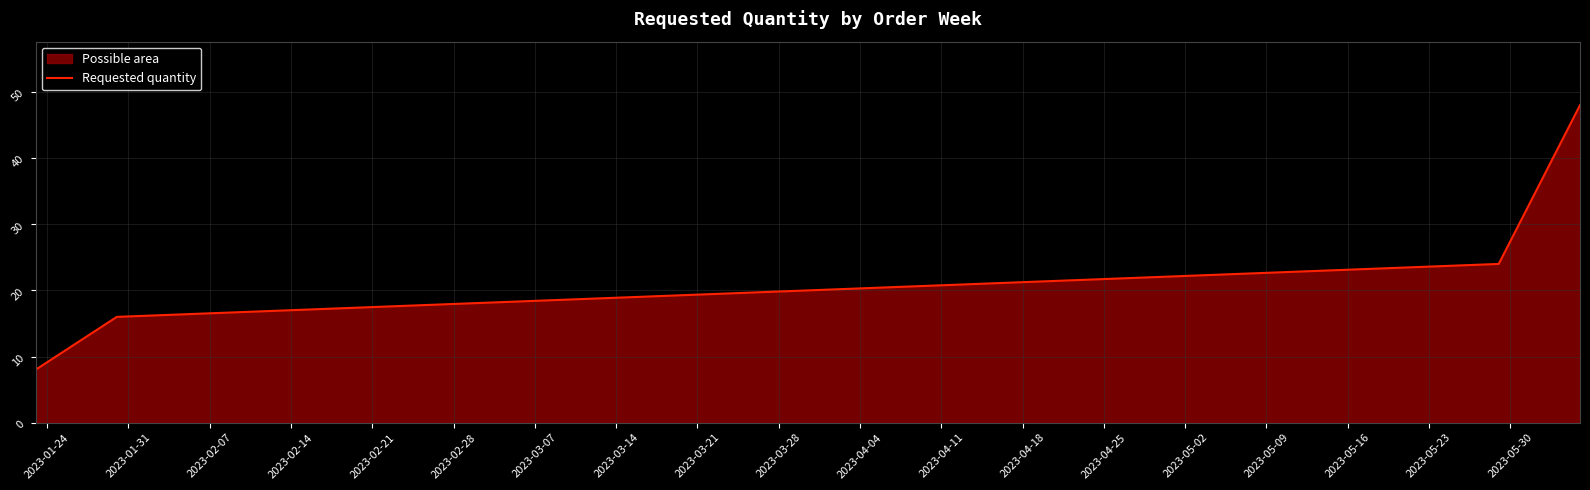

What is the minimum value shown in the chart?

8